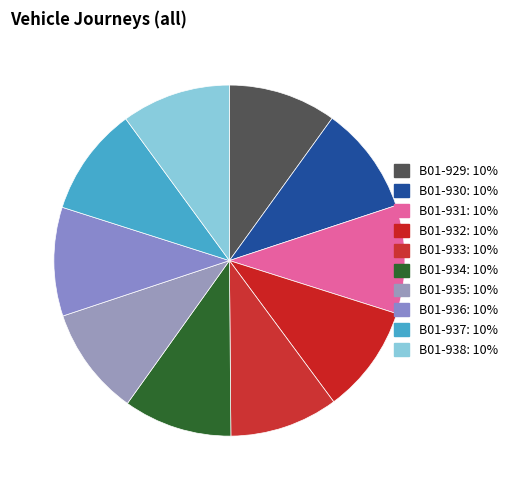

What is the ratio of the value at B01-937 to the value at B01-934?

1.0